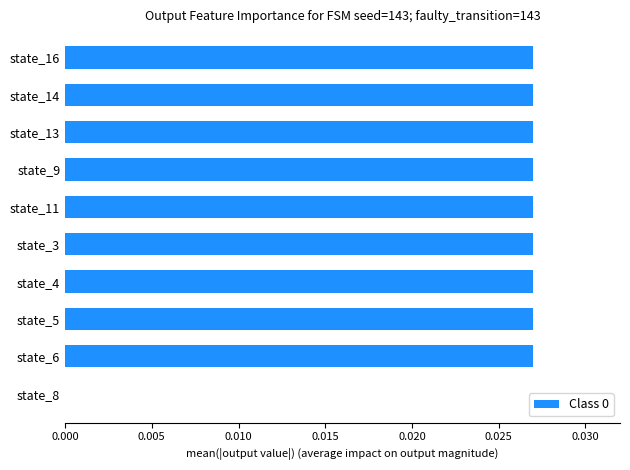

The chart shows a value of 0.0 at state_4. True or false?

True